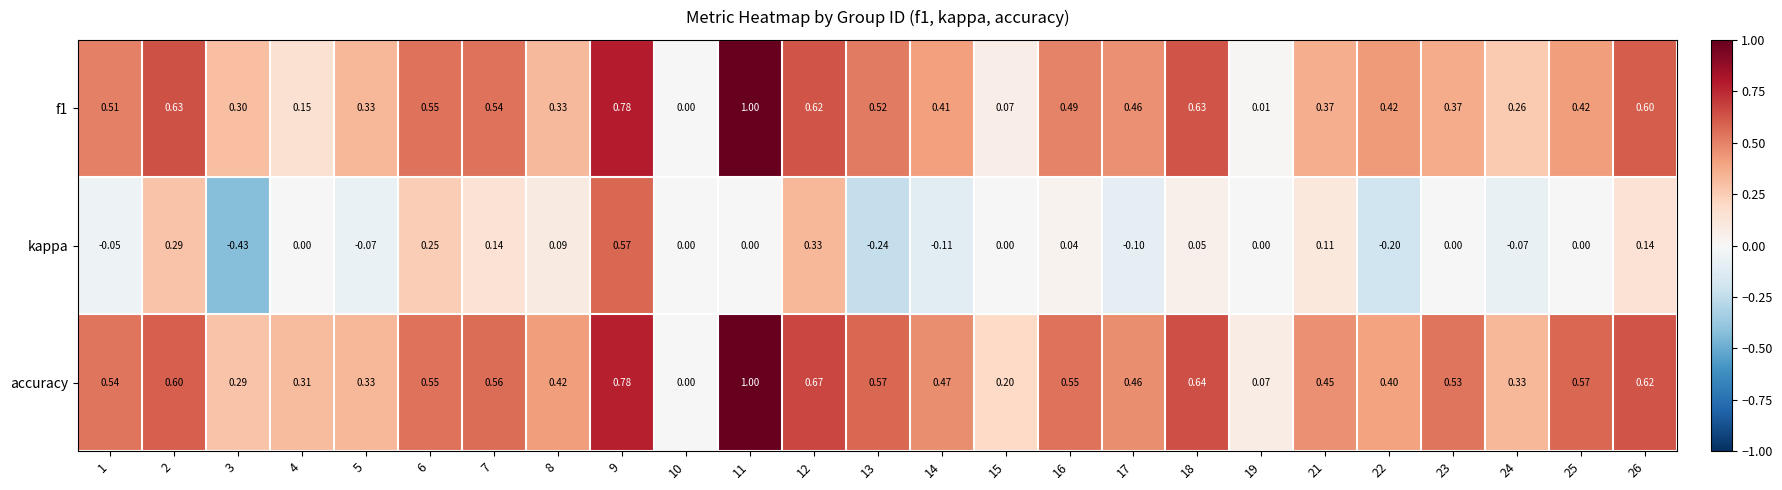

What is the total value across all series at 22?

0.6